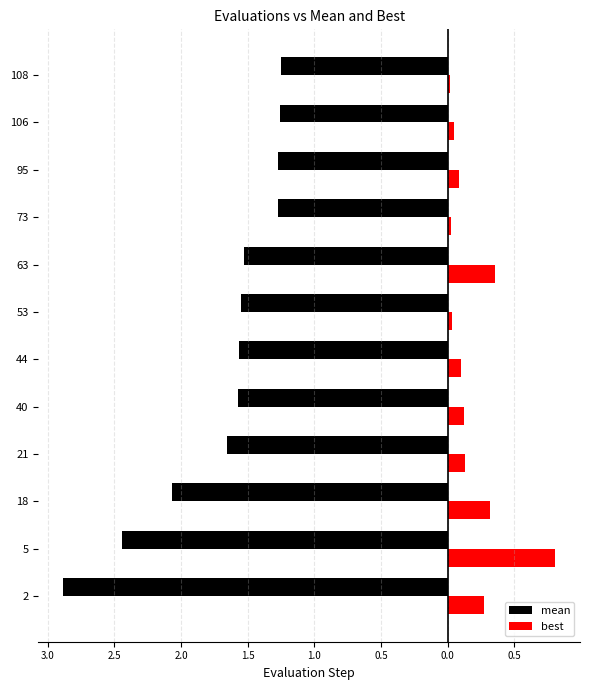

What is the value of the best bar at the 8th from the left?

0.4